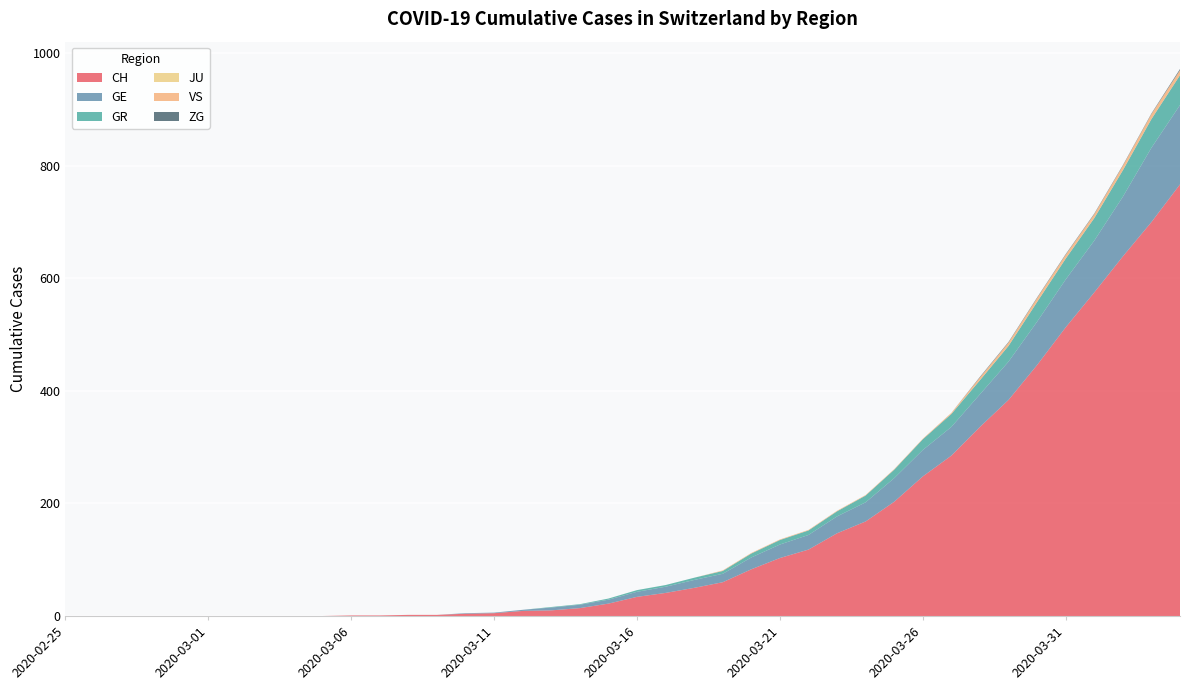

Reading left to right, transcribe all the data shown in this chart.

CH: 0	0	0	0	0	0	0	0	0	0	1	1	2	2	4	5	9	10	14	22	34	41	50	60	83	103	118	147	168	203	248	285	336	384	446	513	575	639	700	767
GE: 0	0	0	0	0	0	0	0	0	0	0	0	0	0	1	1	2	5	6	7	9	11	14	15	21	24	26	30	34	42	47	51	58	68	77	85	92	106	132	141
GR: 0	0	0	0	0	0	0	0	0	0	0	0	0	0	0	0	0	1	1	2	3	3	4	5	7	8	8	9	12	15	19	23	25	28	35	37	40	47	51	53
JU: 0	0	0	0	0	0	0	0	0	0	0	0	0	0	0	0	0	0	0	0	0	0	0	0	0	0	0	0	0	0	0	0	0	0	0	0	0	0	0	0
VS: 0	0	0	0	0	0	0	0	0	0	0	0	0	0	0	0	0	0	0	0	0	0	0	1	1	1	1	1	1	1	1	2	5	6	7	7	7	8	9	9
ZG: 0	0	0	0	0	0	0	0	0	0	0	0	0	0	0	0	0	0	0	0	0	0	0	0	0	0	0	0	0	0	0	0	1	1	1	1	1	1	1	2